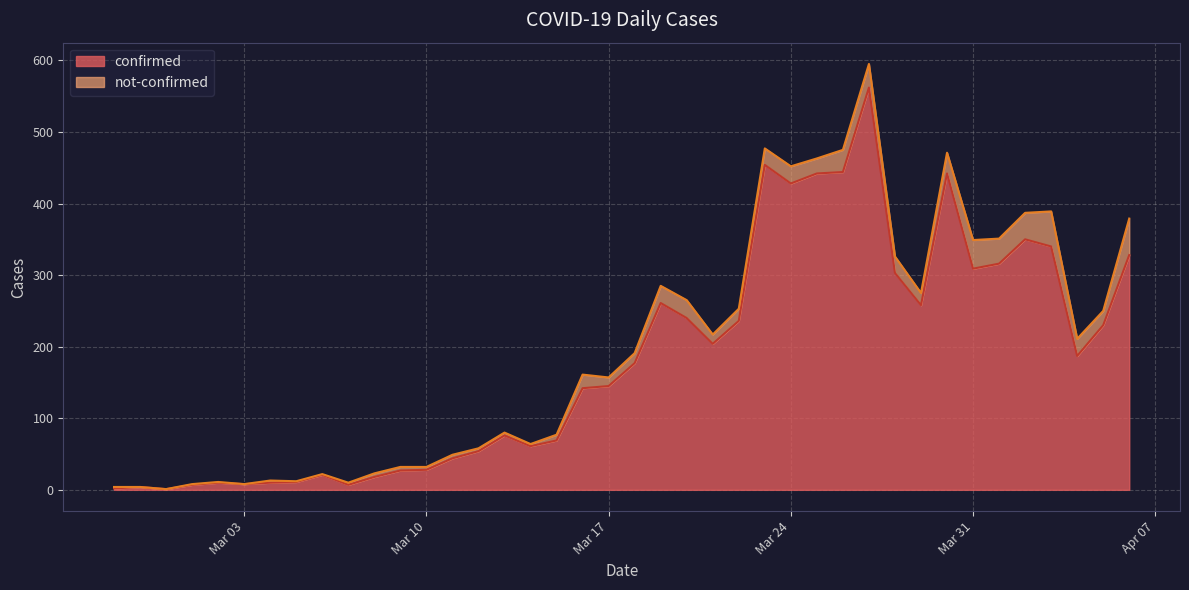

Count the number of categories in the chart.

40